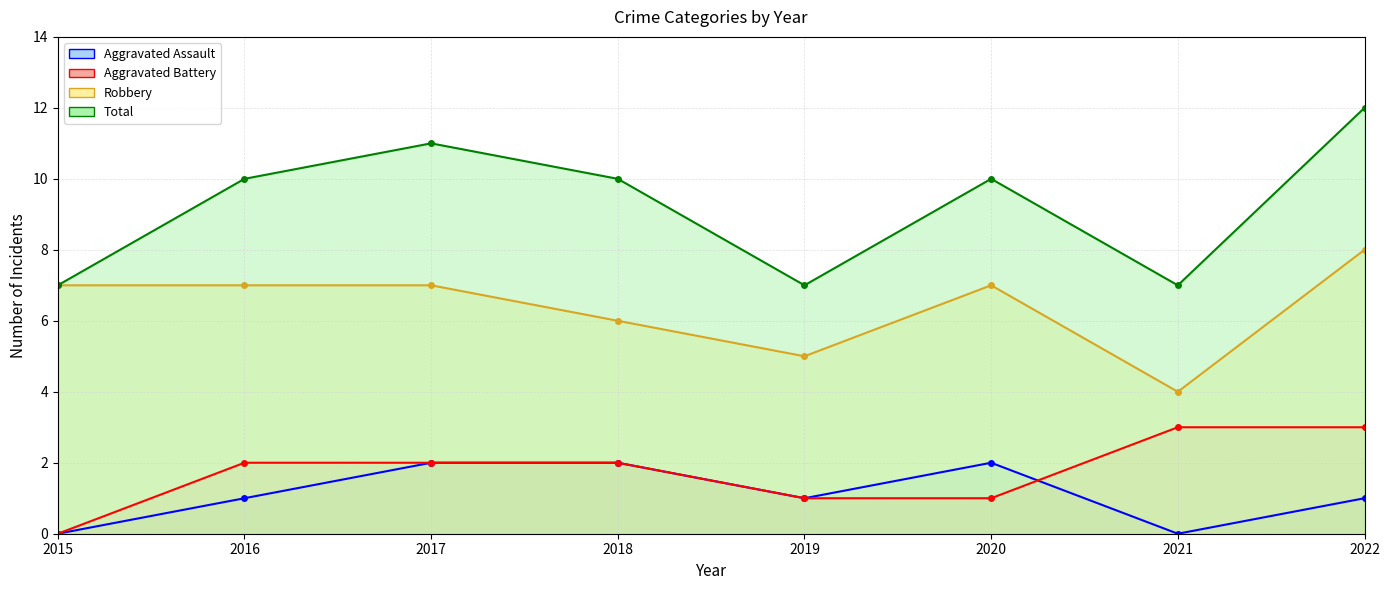

In Robbery, how many points are lower than both neighbors (excluding endpoints)?

2